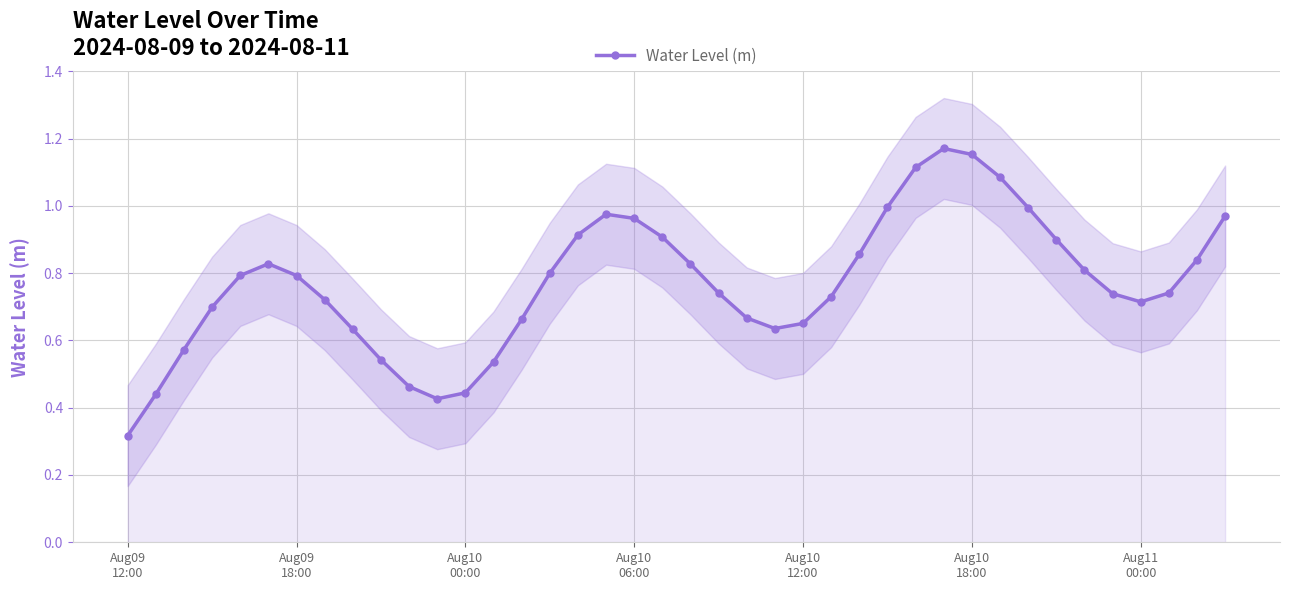

True or false: Water Level (m) has more than 1 interior local peaks.

True